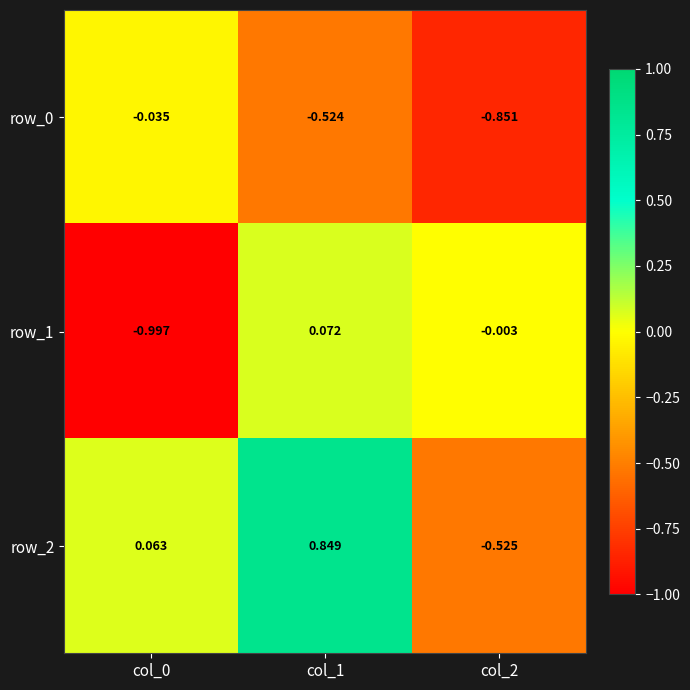

Which series has the largest total across all categories?

row_2